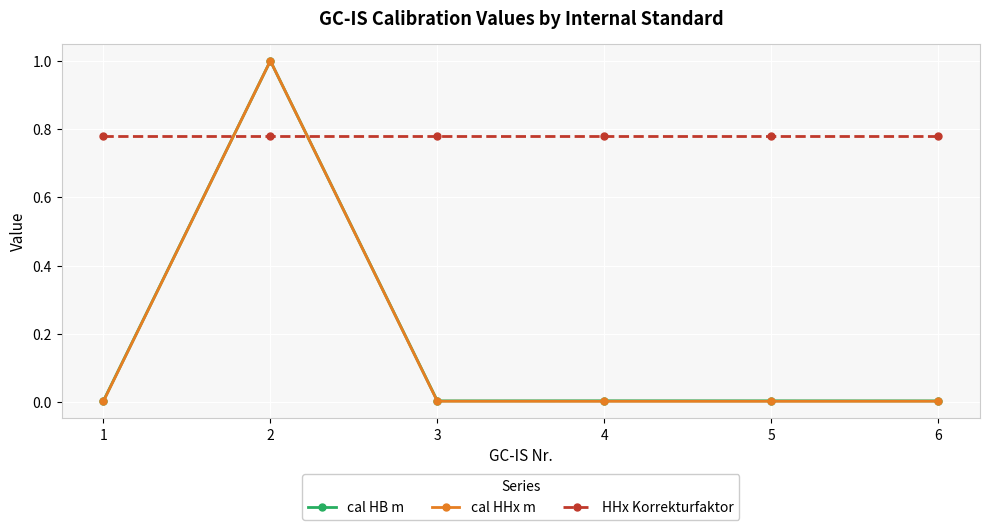

At which category is the sum across all series the highest?

2